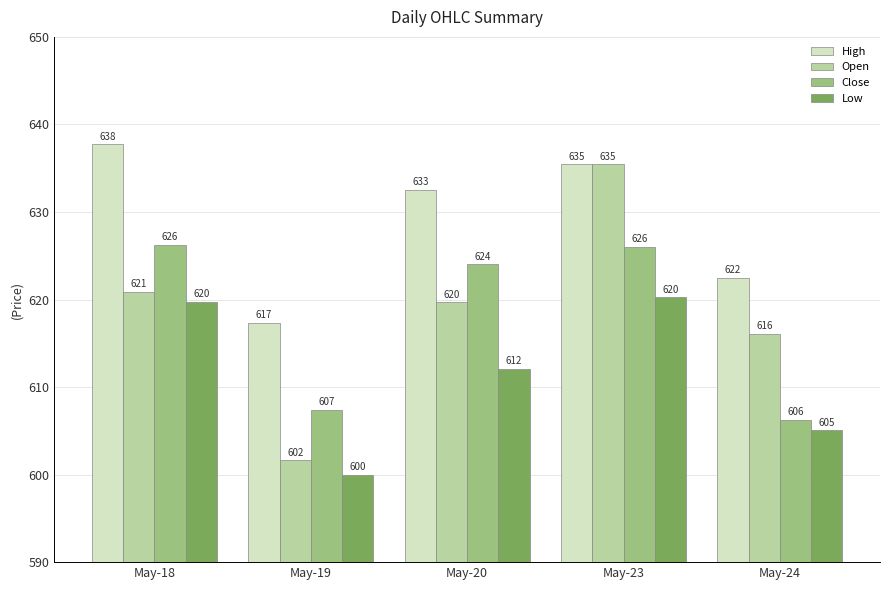

Which category has the lowest value in the Open series?

May-19